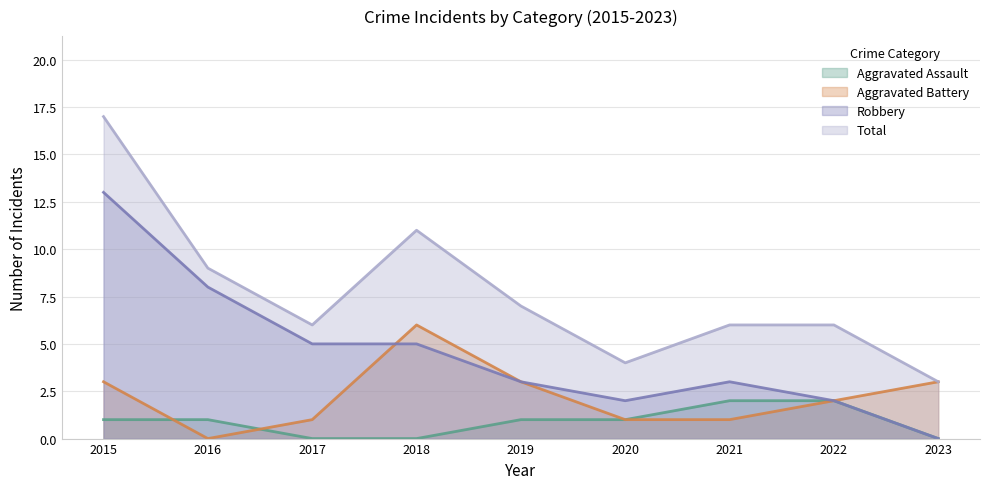

At how many categories does at least one series exceed 7?

3